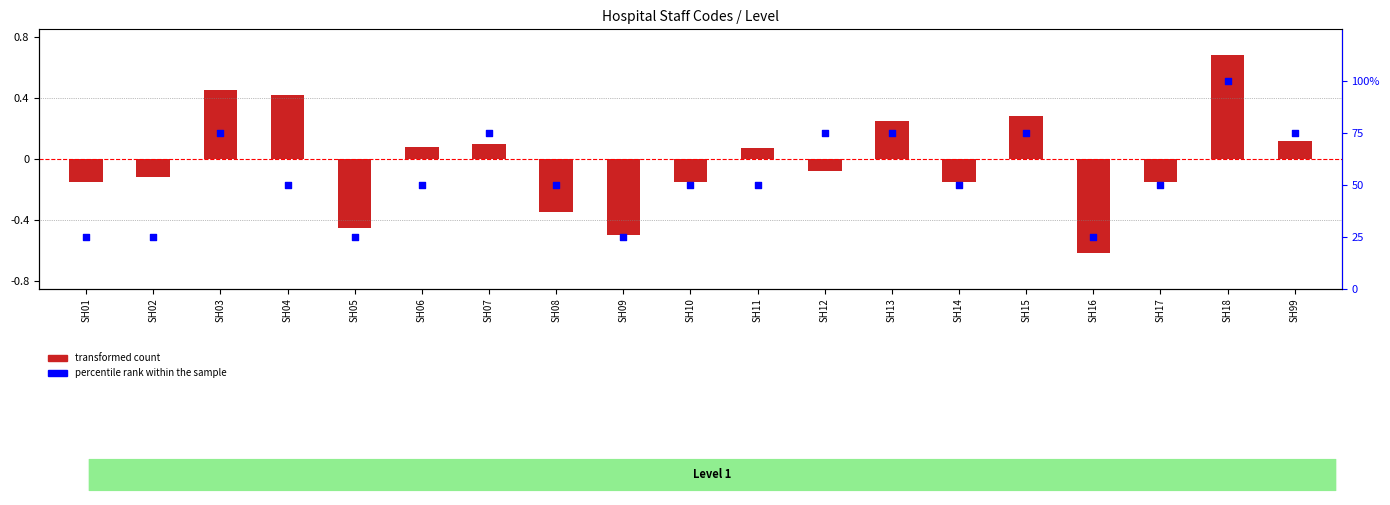

What are all the series names shown in the legend?

transformed count, percentile rank within the sample